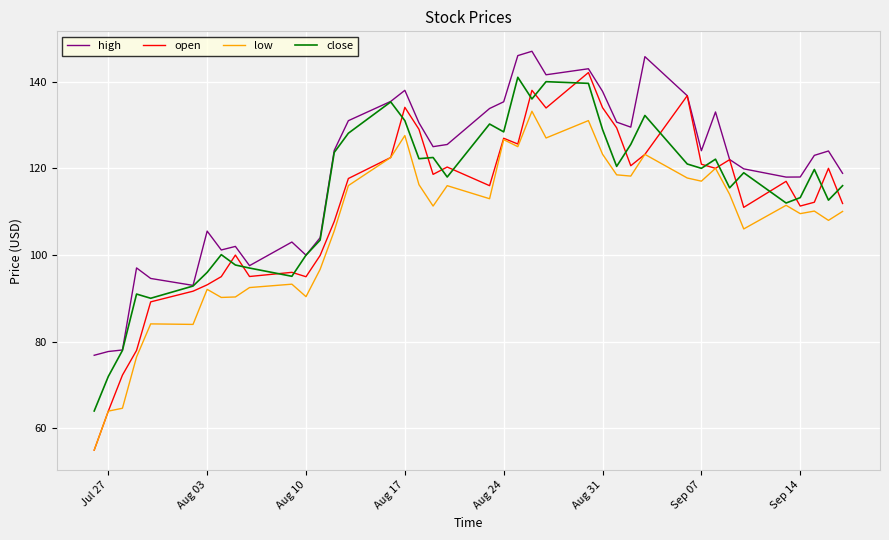

Which series has the widest spread of values?

open